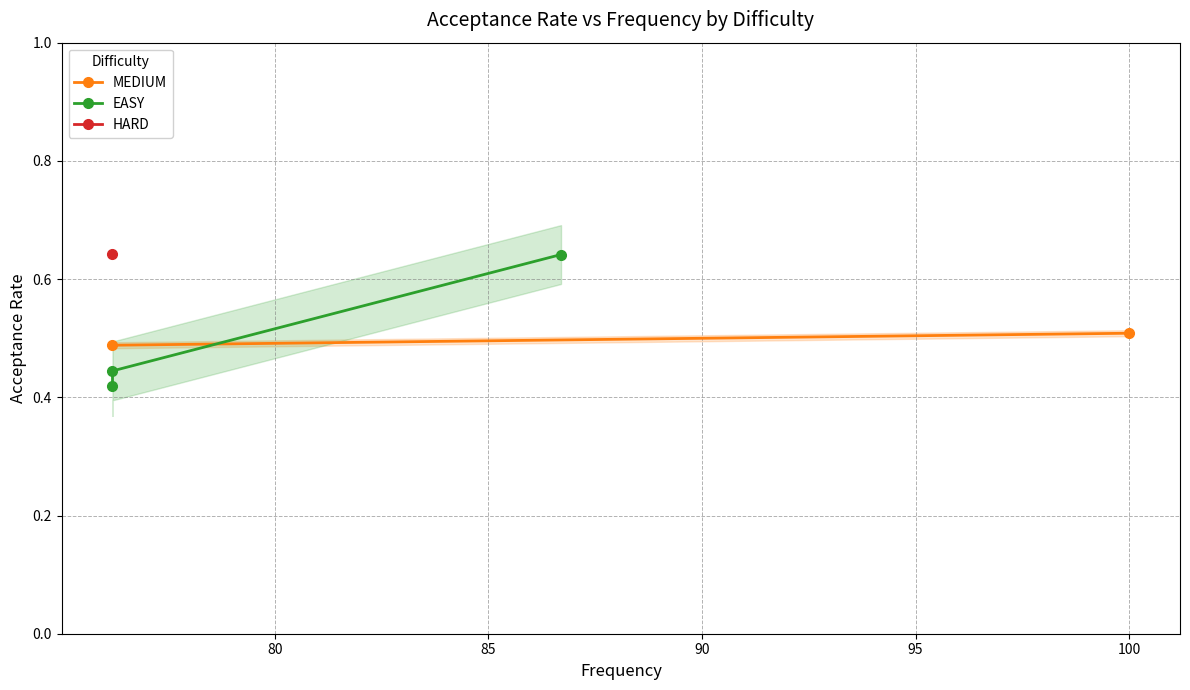

Where is the data nearest to the value 0?

76.2